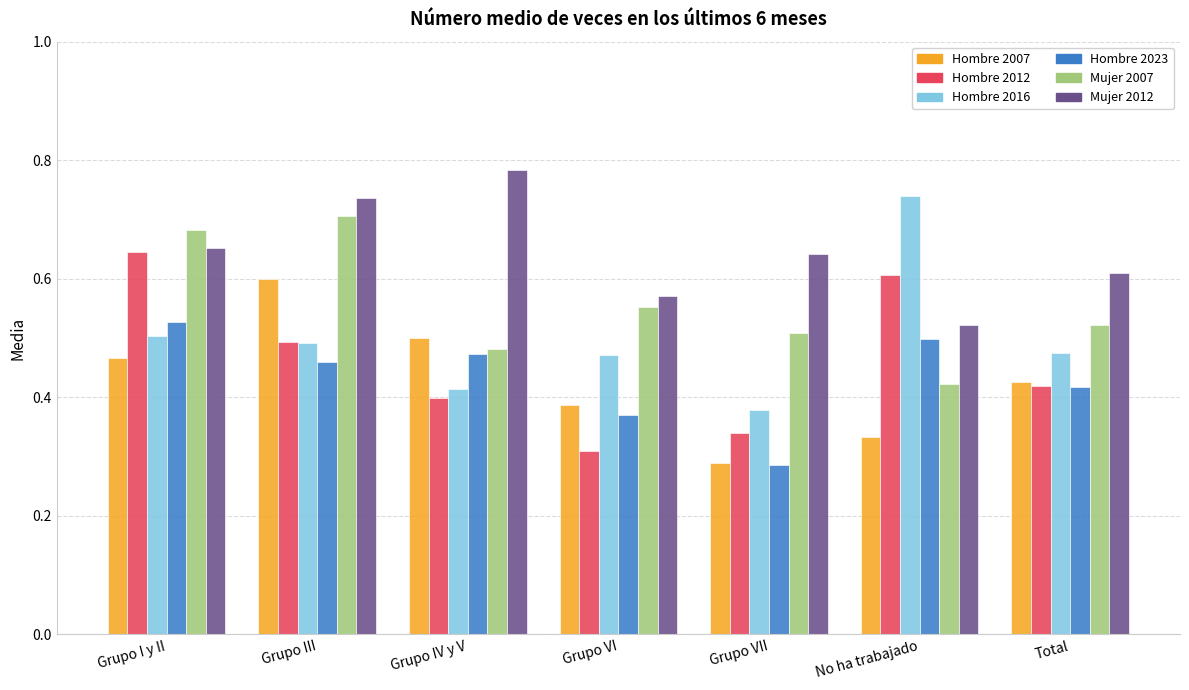

What is the total value across all series at Grupo VI?

2.7